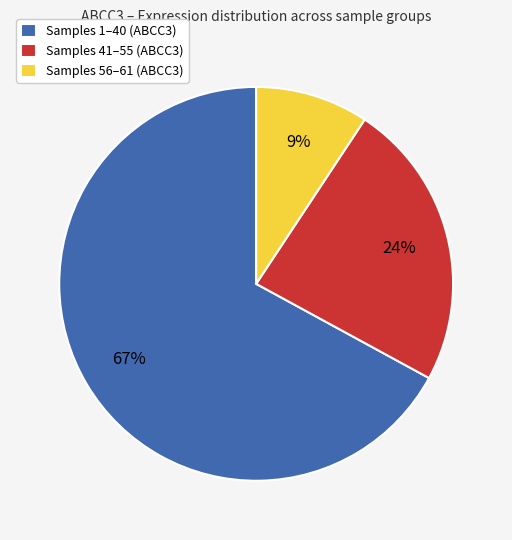

What is the smallest slice in the pie chart?

Samples 56–61 (ABCC3)